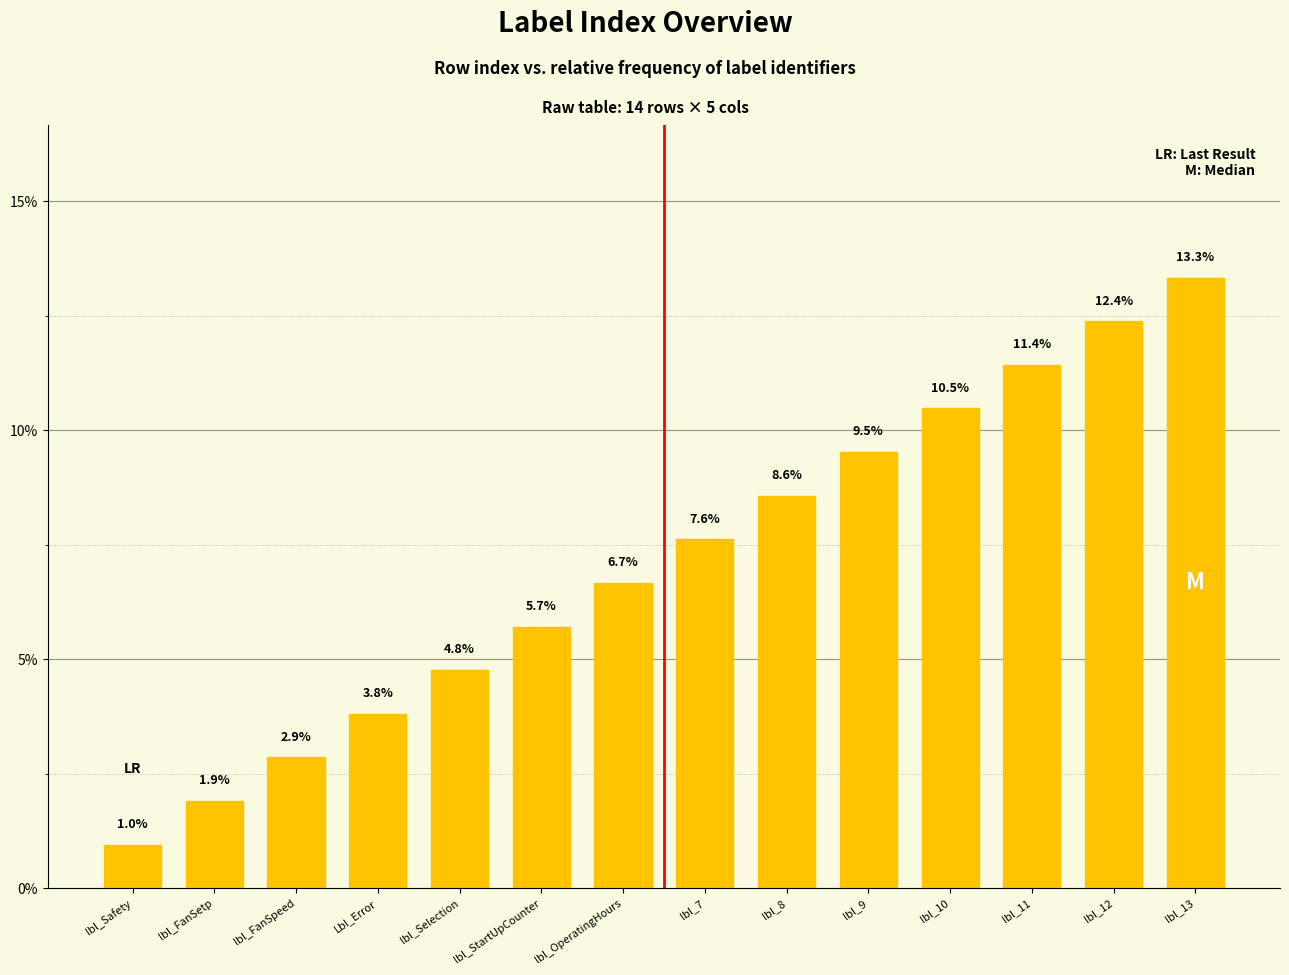

What is the label of the 4th bar from the left?

Lbl_Error